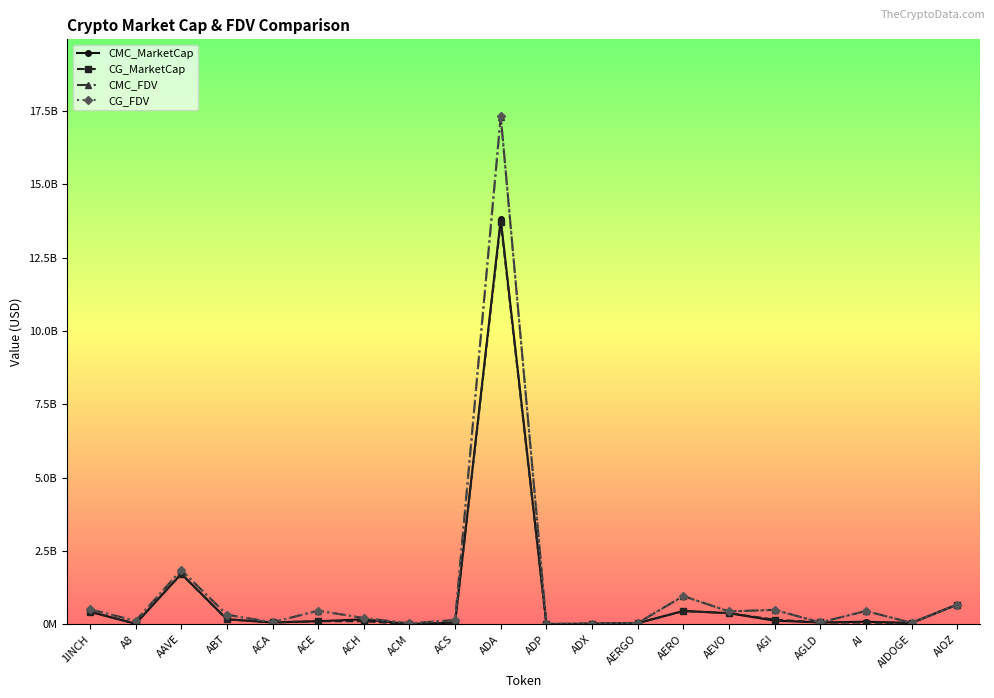

What are all the series names shown in the legend?

CMC_MarketCap, CG_MarketCap, CMC_FDV, CG_FDV